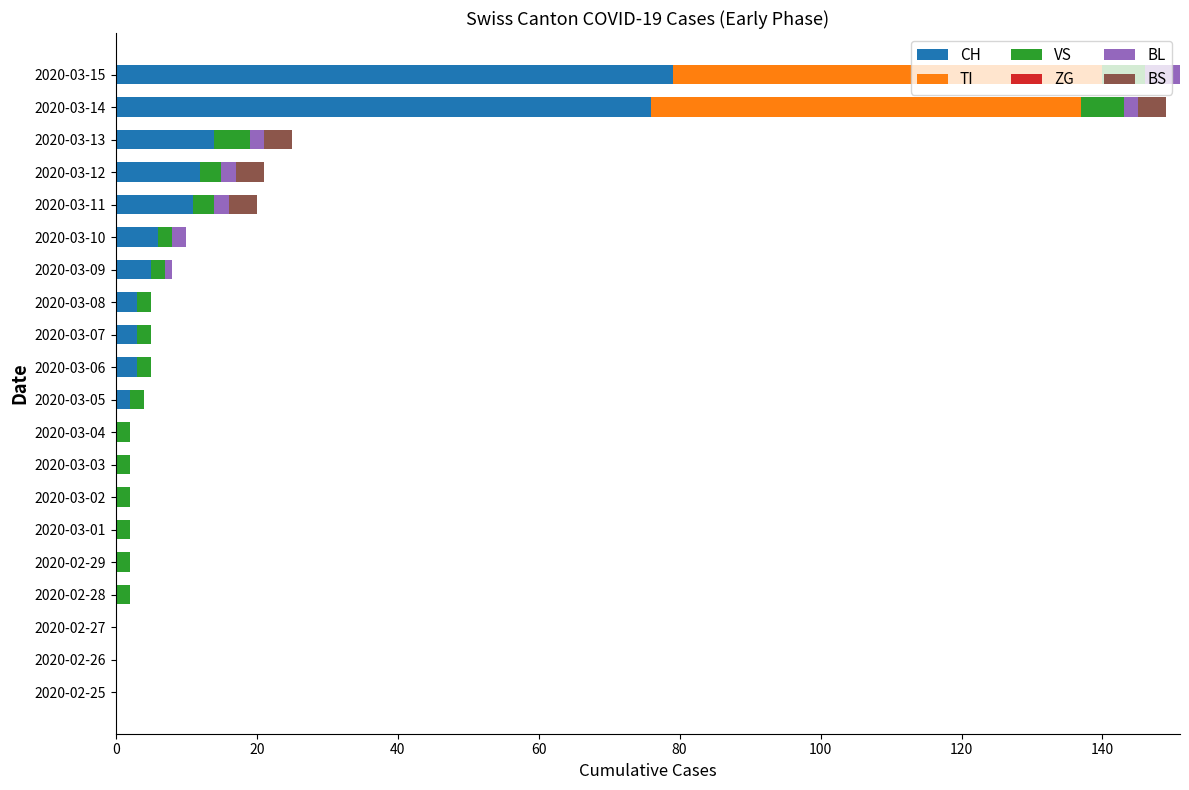

What is the highest value of the CH series?

79